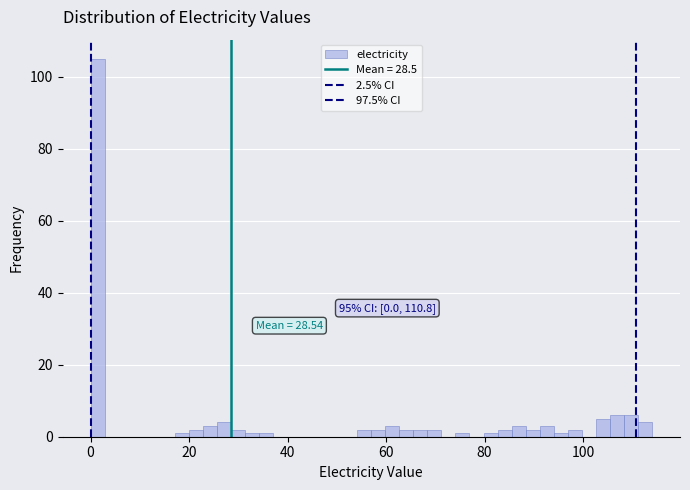

Around what value on the x-axis is the tallest bar? Give the approximate position of its centre, as read against the axis.

2